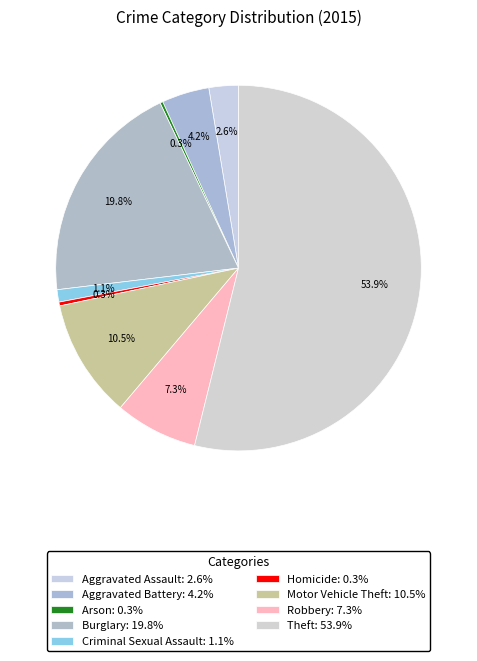

What portion of the pie excludes Motor Vehicle Theft?

89.5%